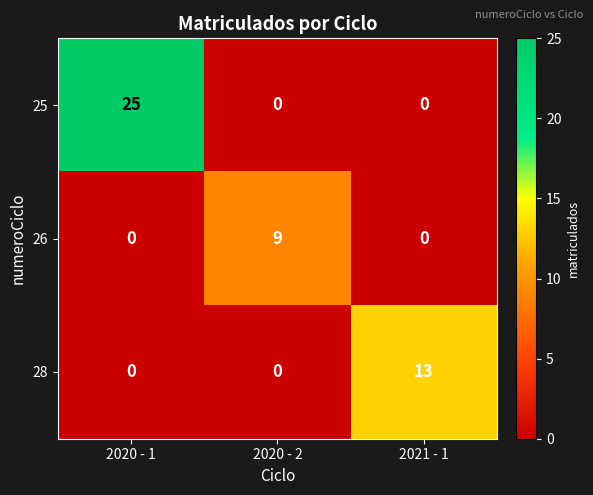

Reading right to left, transcribe all the data shown in this chart.

25: 2021 - 1=0	2020 - 2=0	2020 - 1=25
26: 2021 - 1=0	2020 - 2=9	2020 - 1=0
28: 2021 - 1=13	2020 - 2=0	2020 - 1=0